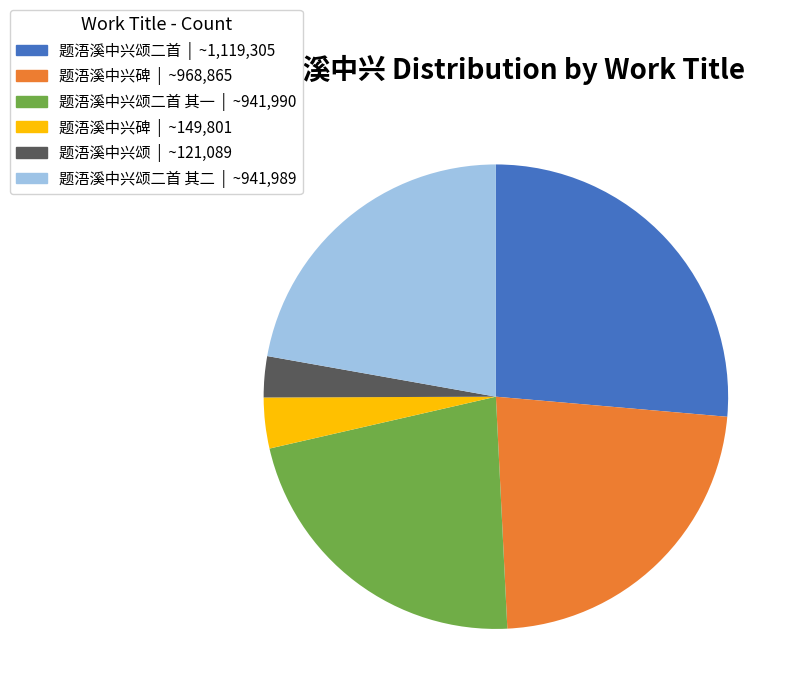

Is it true that 题浯溪中兴颂二首 其一 | ~941,990 is 22% of the pie?

True